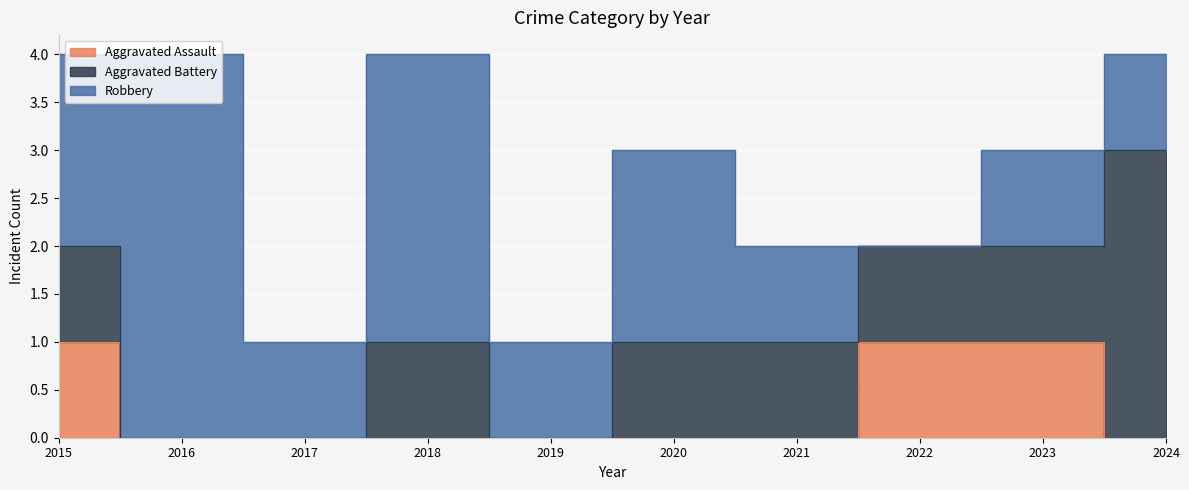

Read the Robbery value at 2023.

1